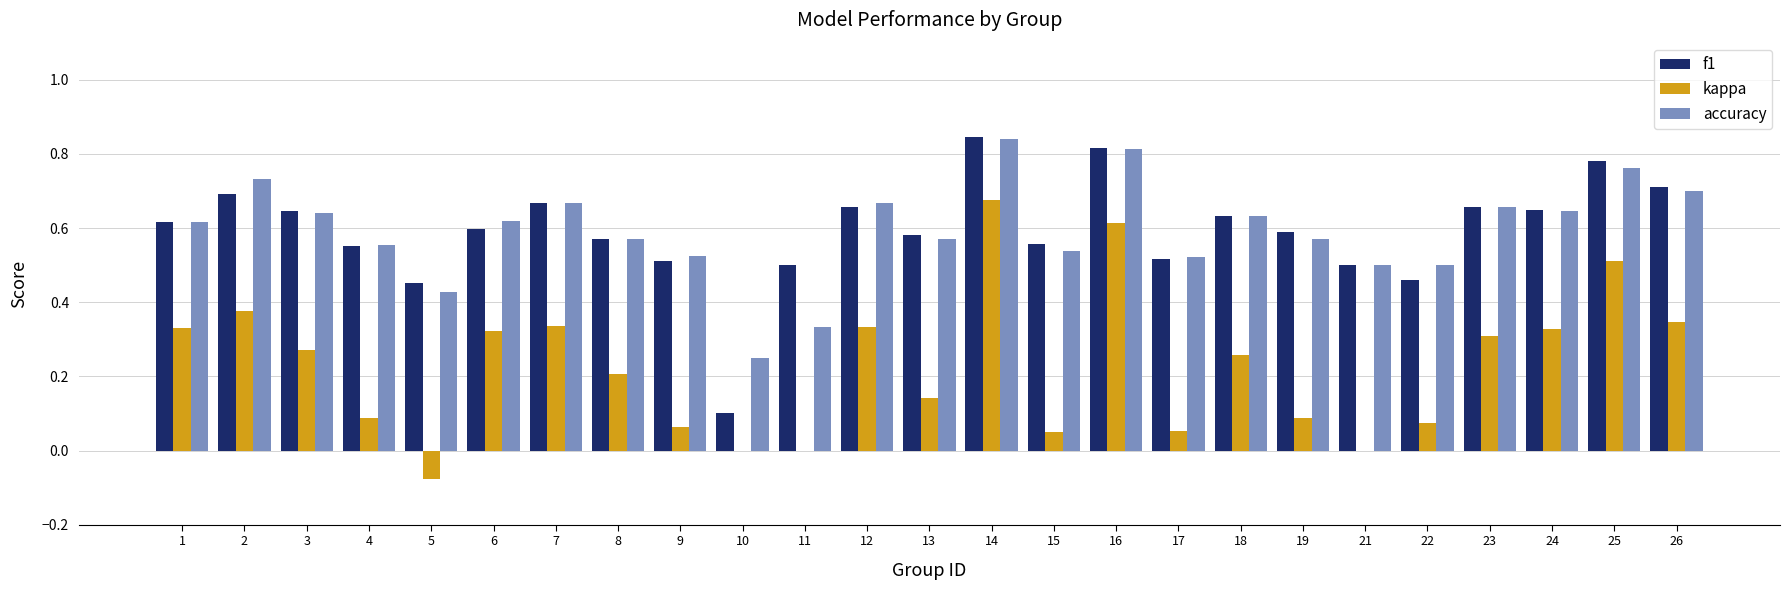

What is the total value across all series at 18?

1.5